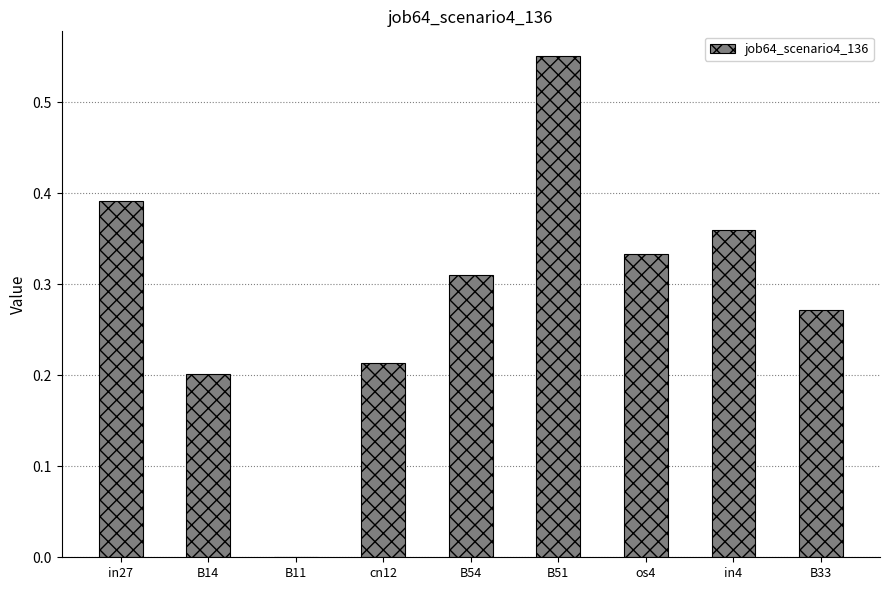

The value at os4 is 0.1. True or false?

False